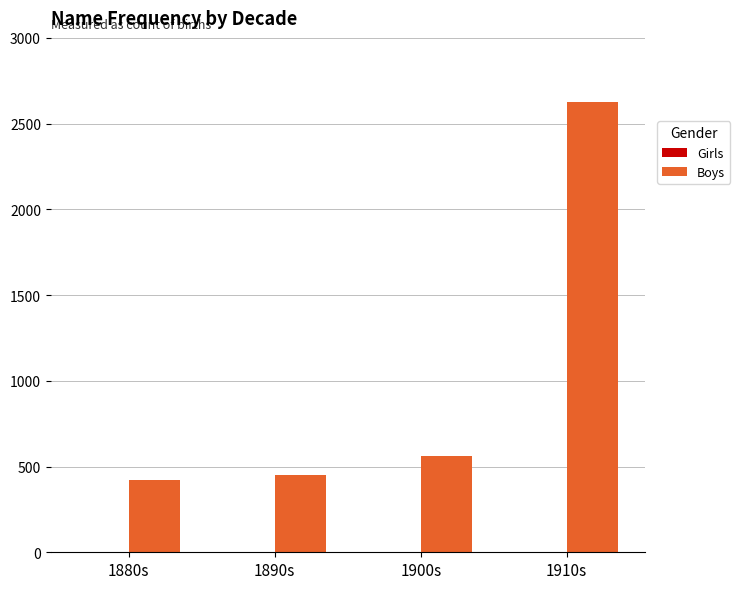

What is the label of the 2nd bar from the right?

1900s